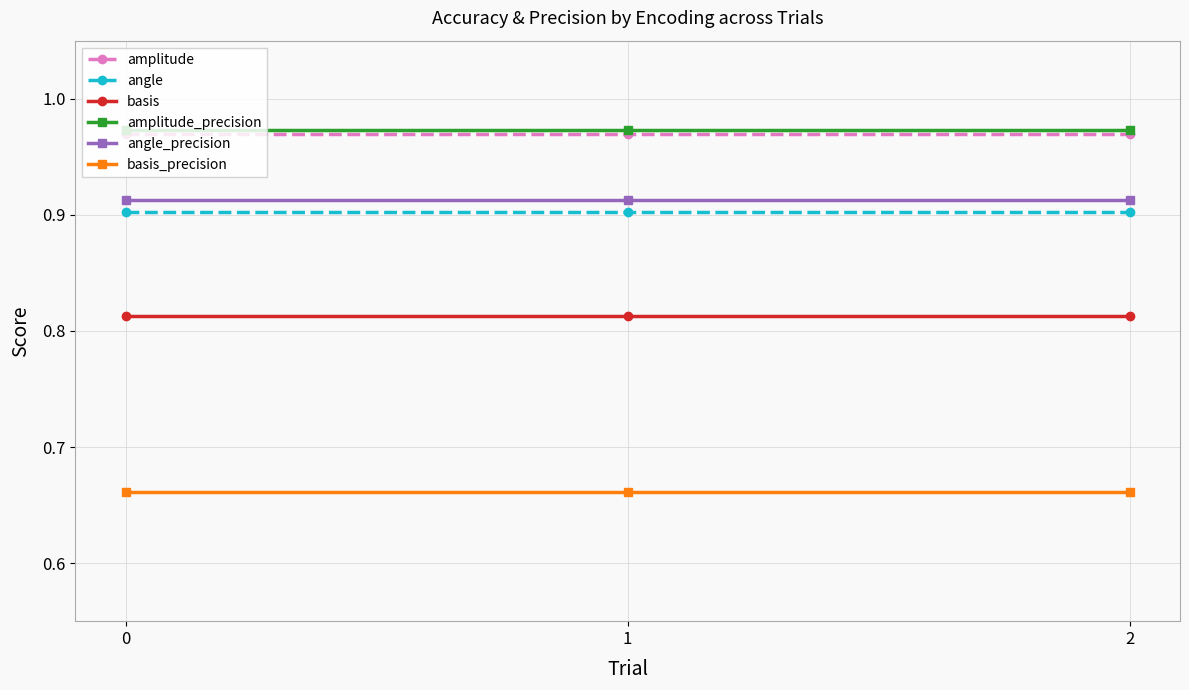

The basis series shows 0.6 at 2. True or false?

False